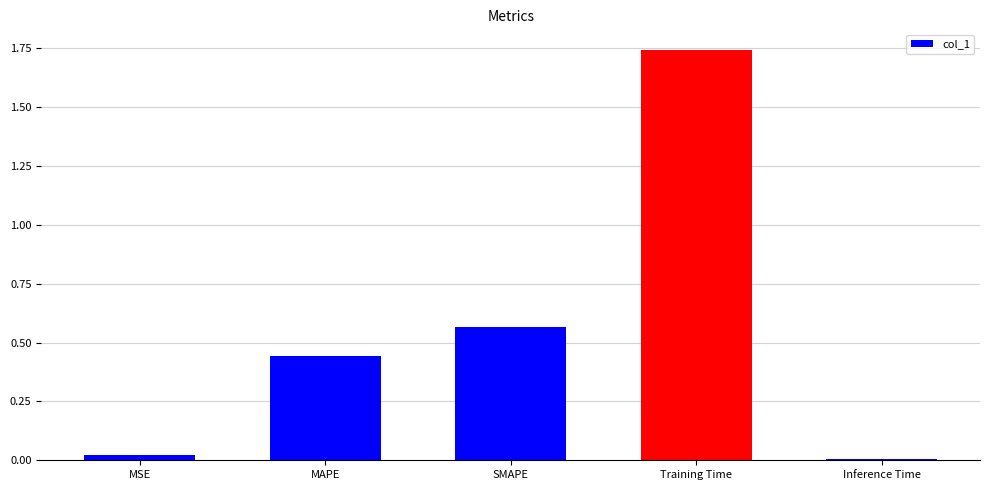

What is the label of the 4th bar from the right?

MAPE